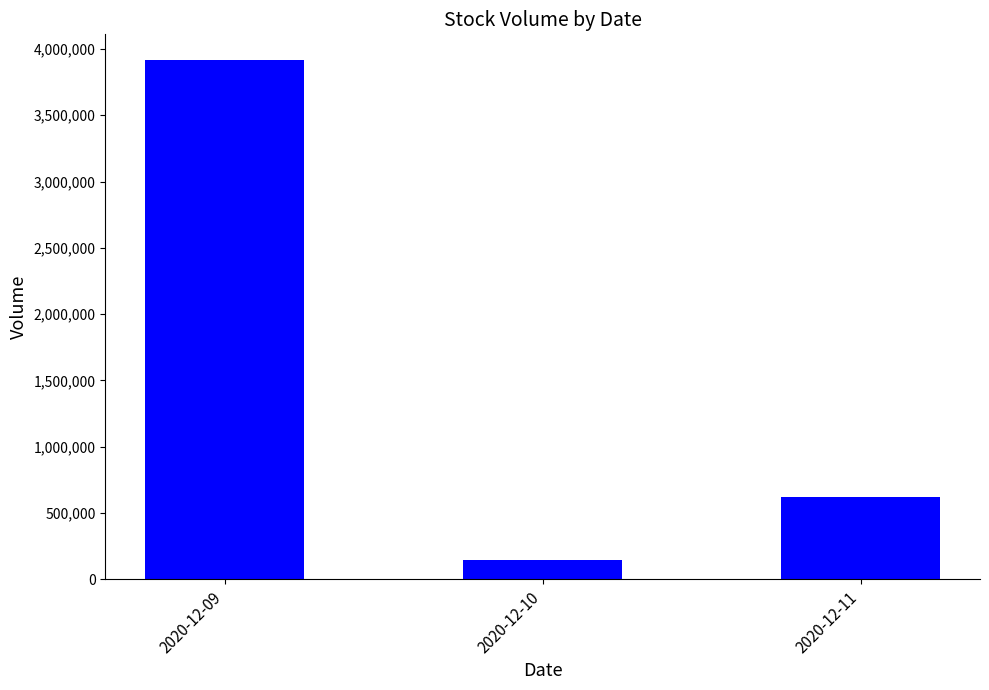

What is the difference between the values at 2020-12-10 and 2020-12-11?

473000